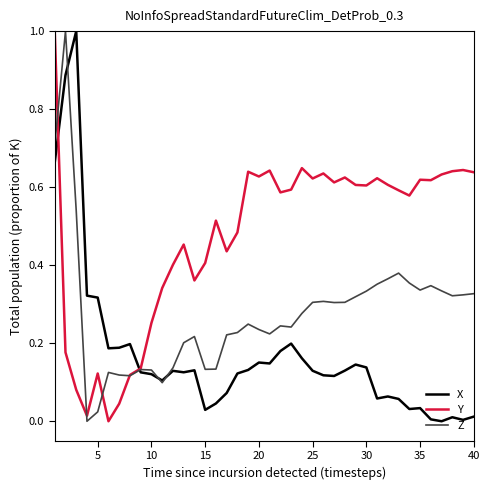

Count the number of data series in this chart.

3